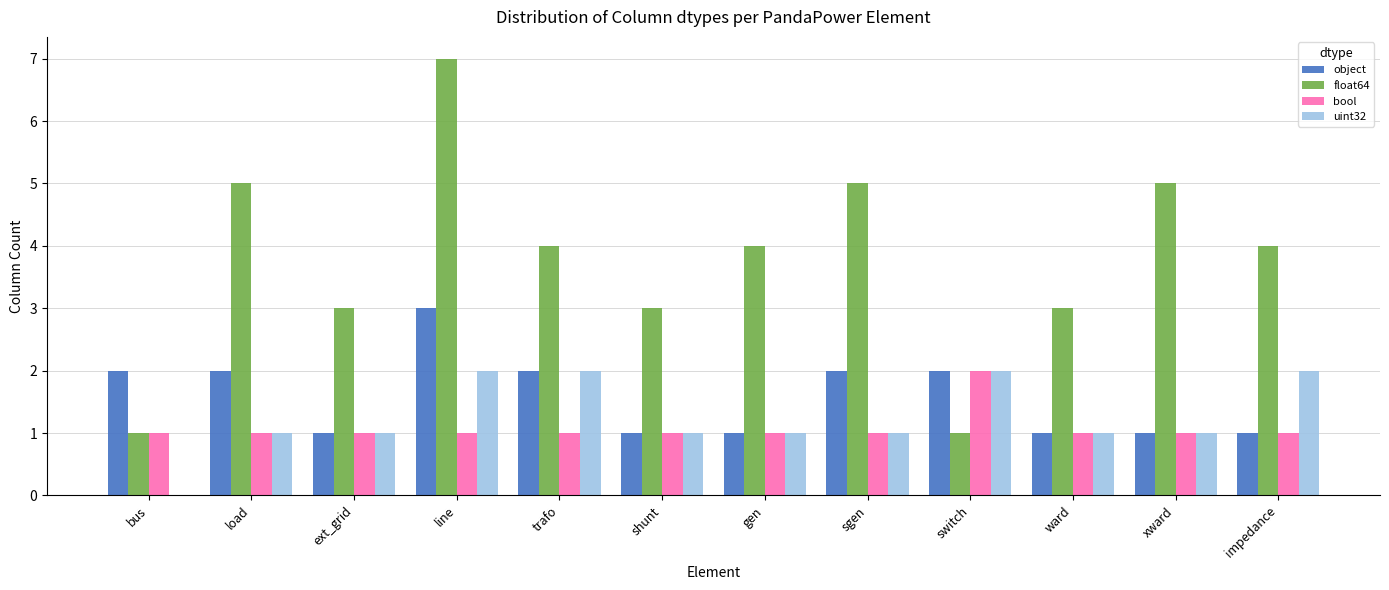

Which series has the largest range (max minus min)?

float64